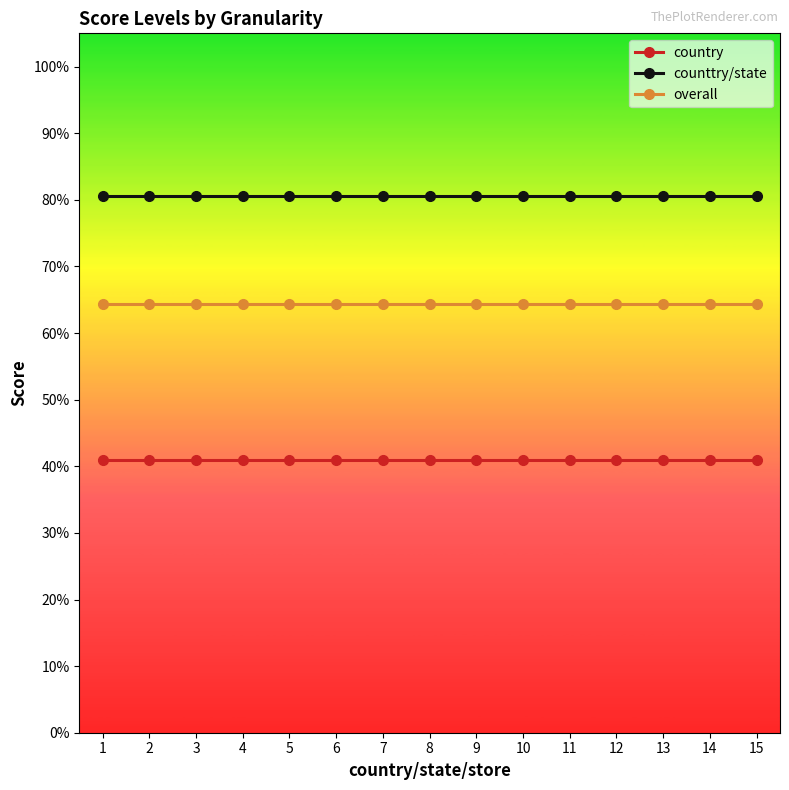

What is the spread (max minus min) of values at 5?

0.4